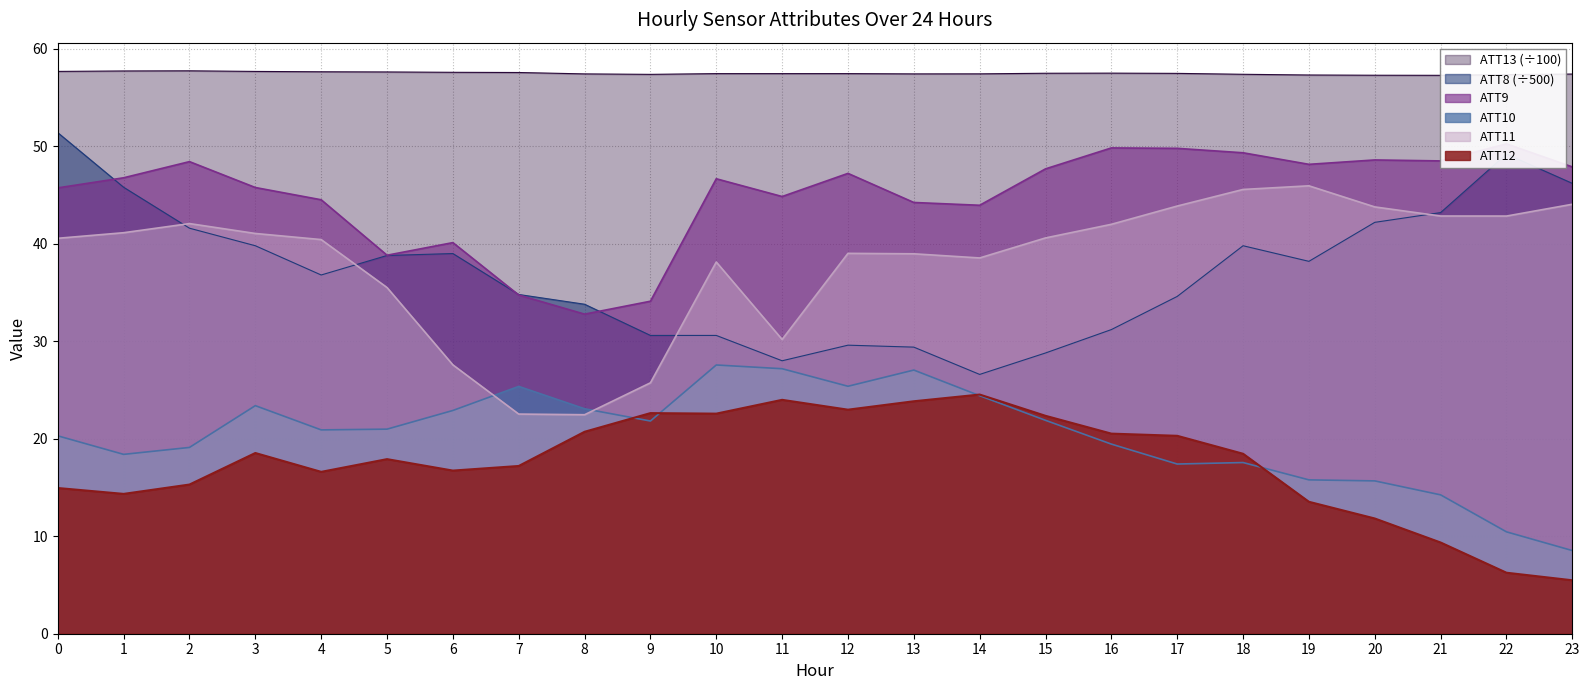

True or false: ATT12 and ATT8 cross at least once.

False